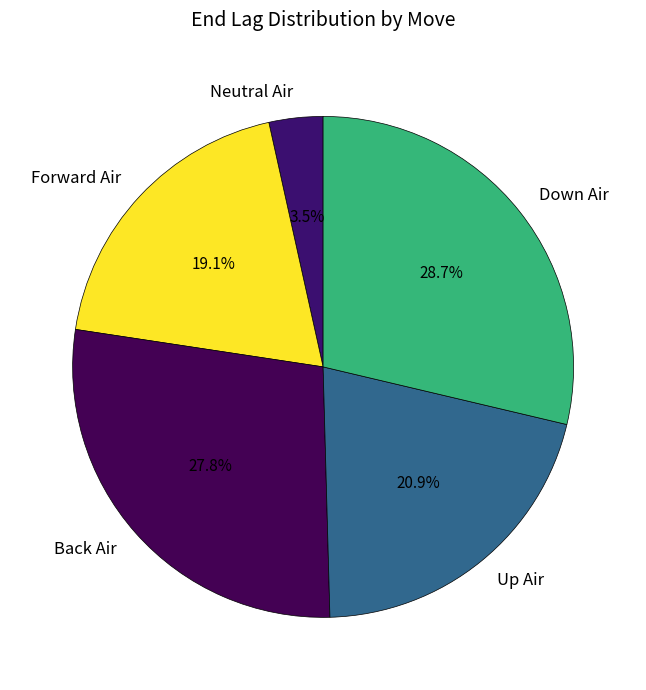

Rank the categories by value from highest to lowest.

Down Air, Back Air, Up Air, Forward Air, Neutral Air